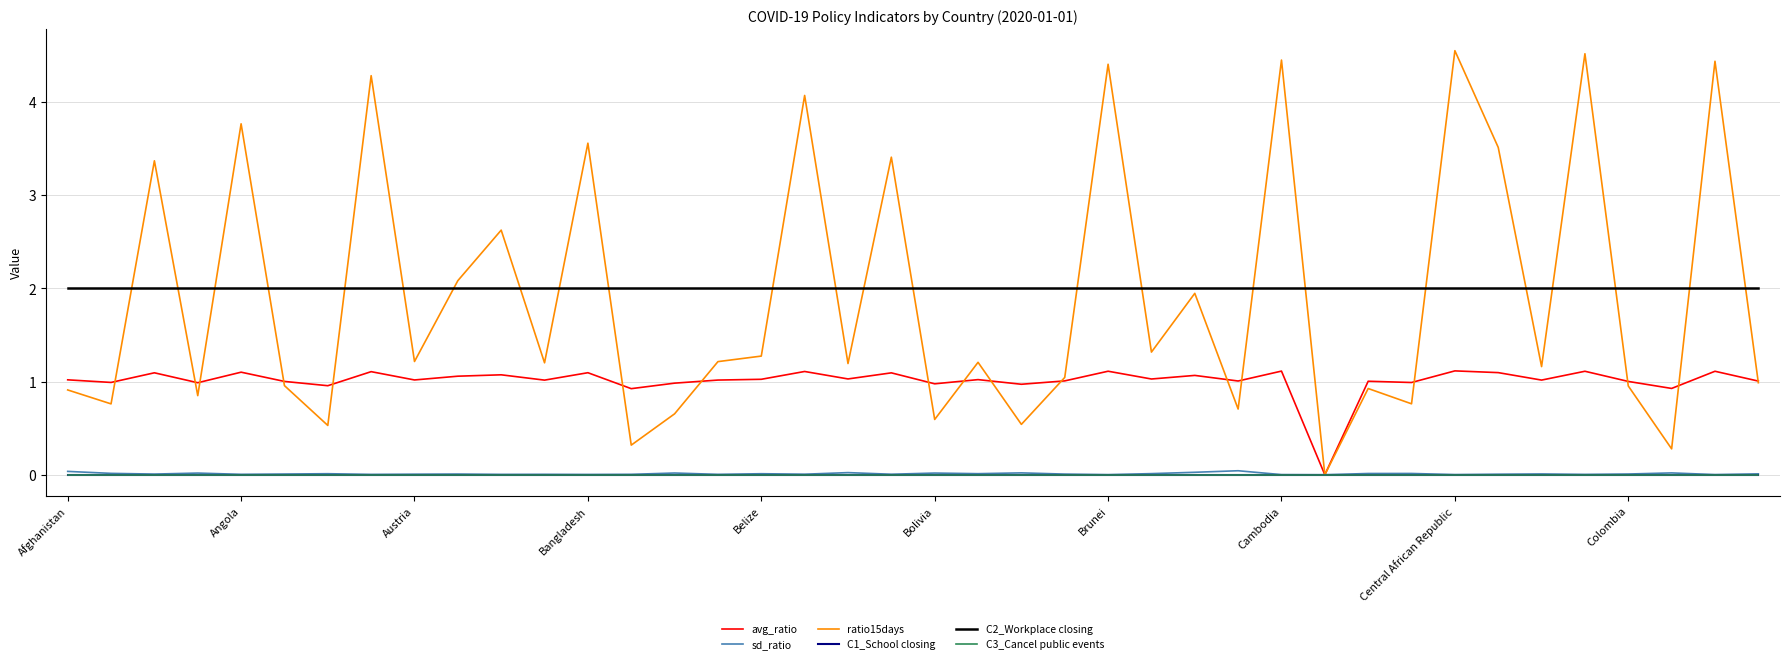

Does the chart have visible grid lines?

Yes